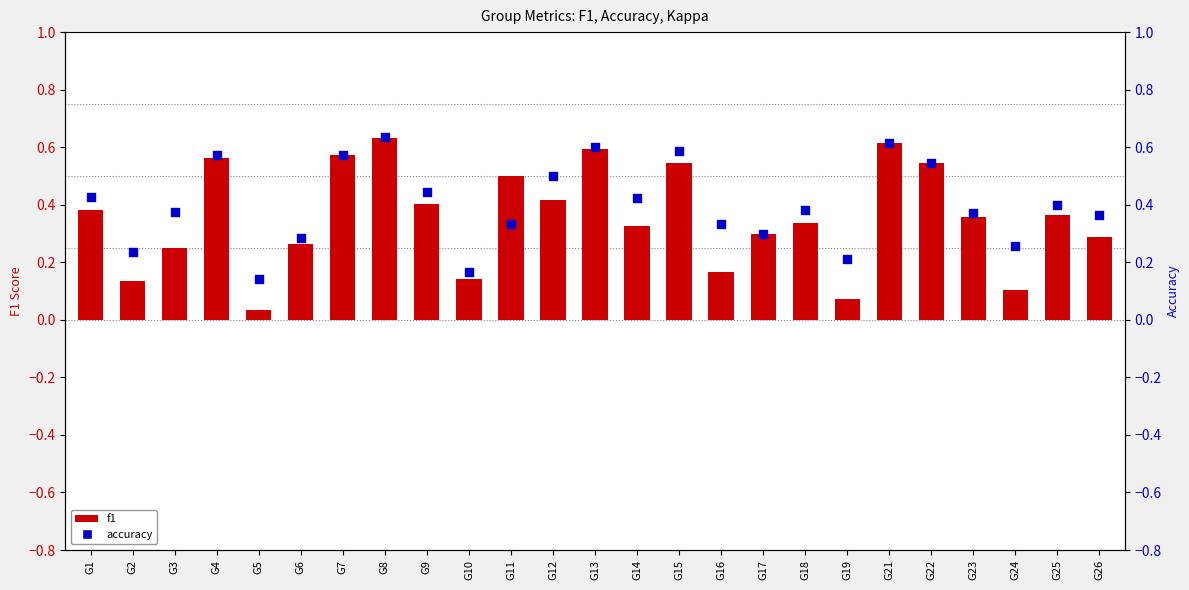

Which series reaches the minimum Y coordinate?

f1